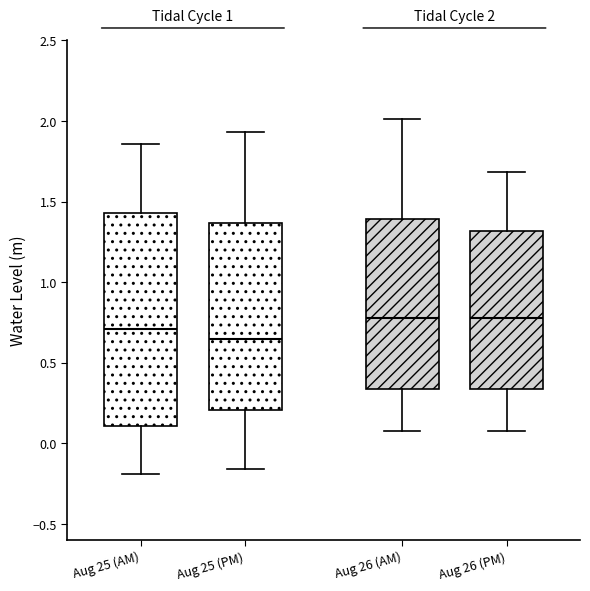

Which box's median line is the lowest?

Aug 25 (PM)